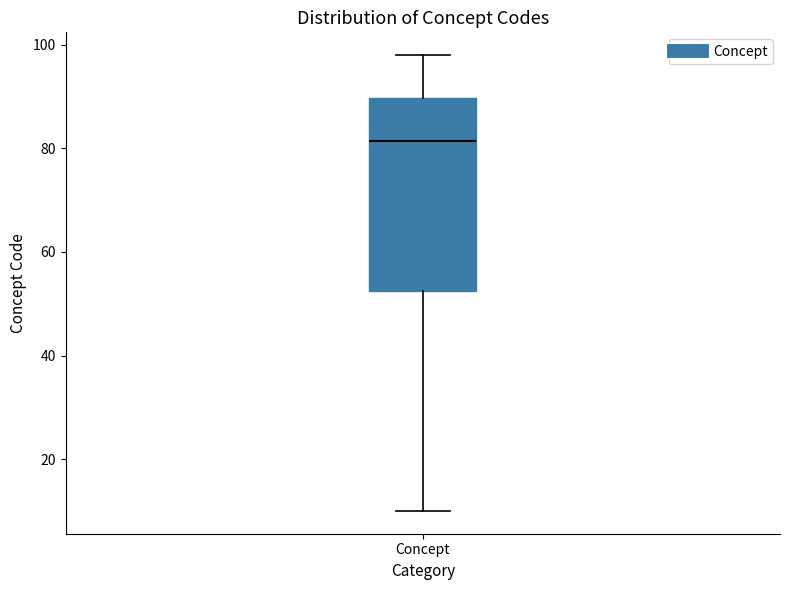

Transcribe this box plot: give where the median line is, the range the box spans, and where the two whiskers end, as read against the y-axis. The values are not printed on the chart, so give them approximately, as read against the axis.

median 82, box 52 to 90, whiskers 10 to 98